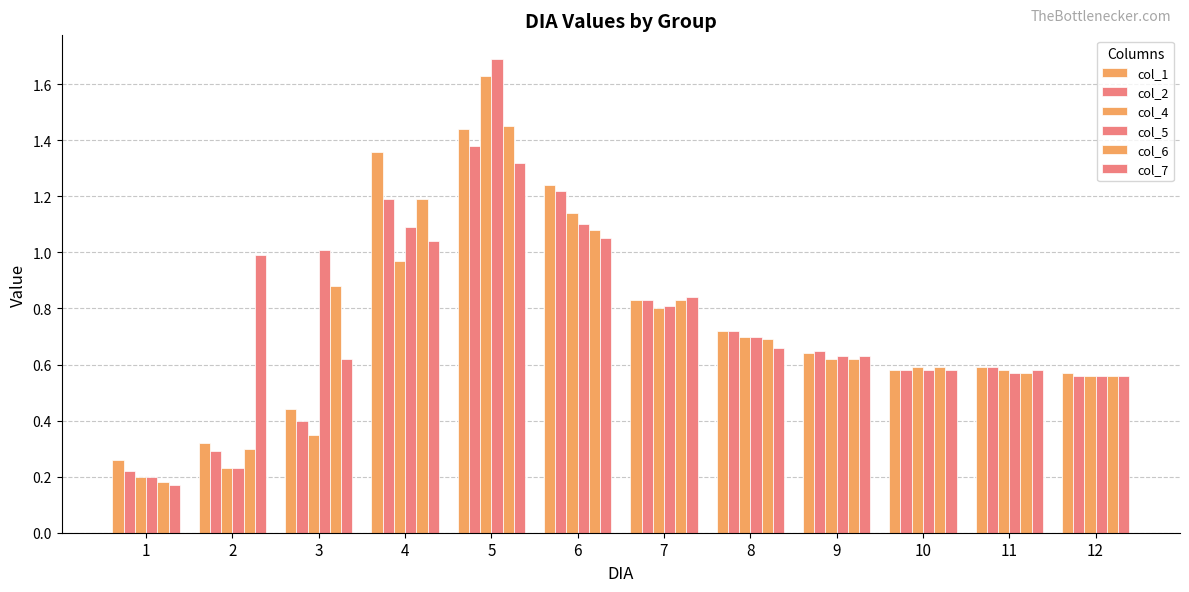

The value of col_6 at 1 is 0.2. True or false?

True